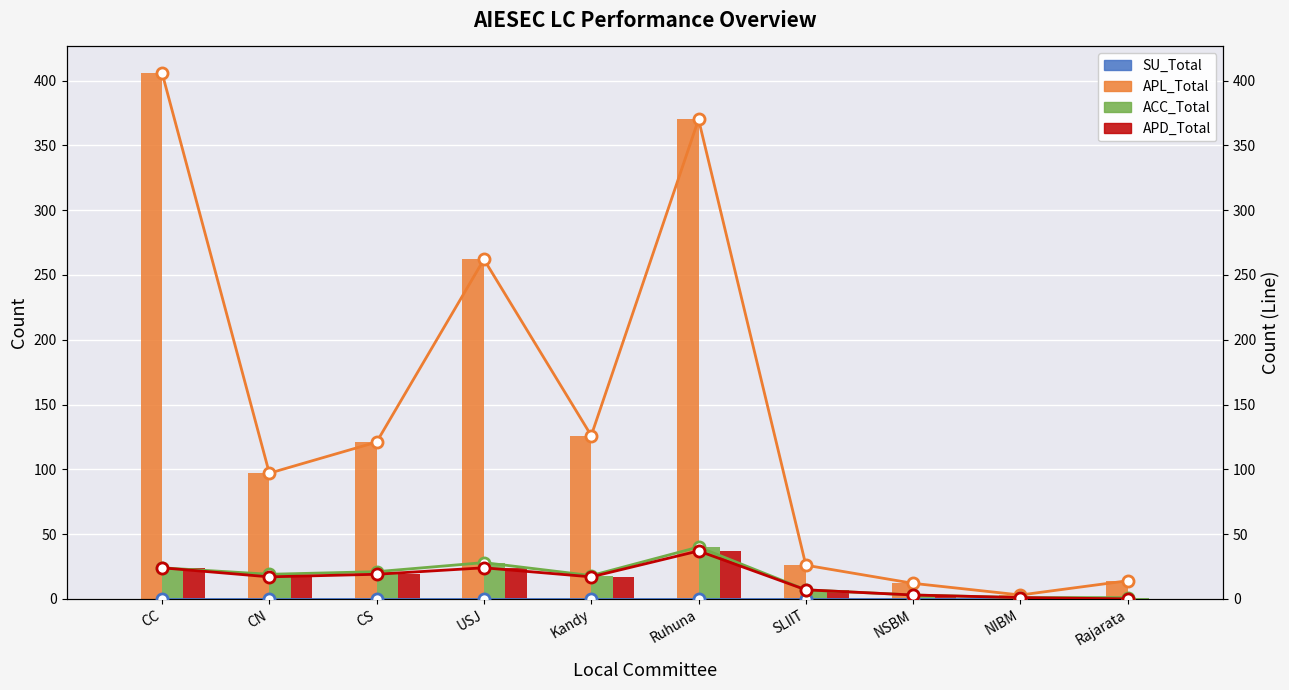

How many series are shown in this chart?

4